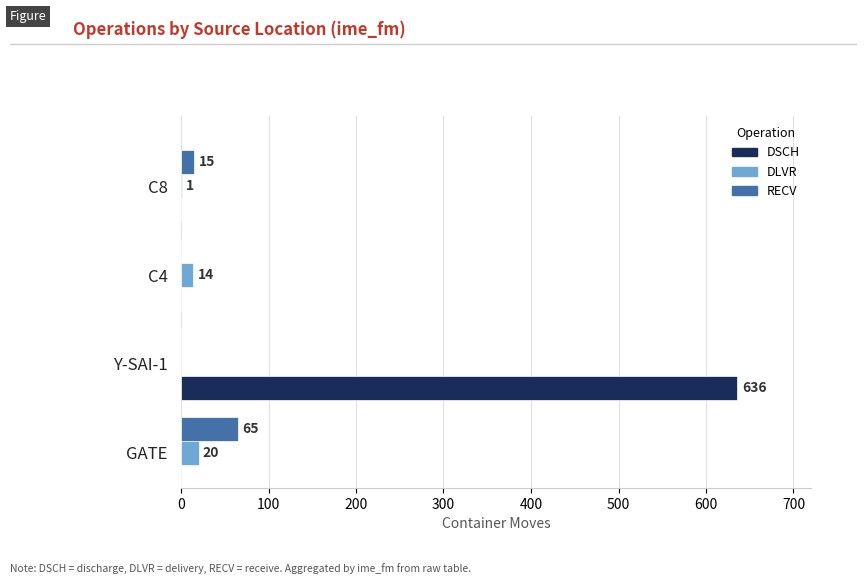

Between GATE and C8, which series saw the biggest shift?

RECV